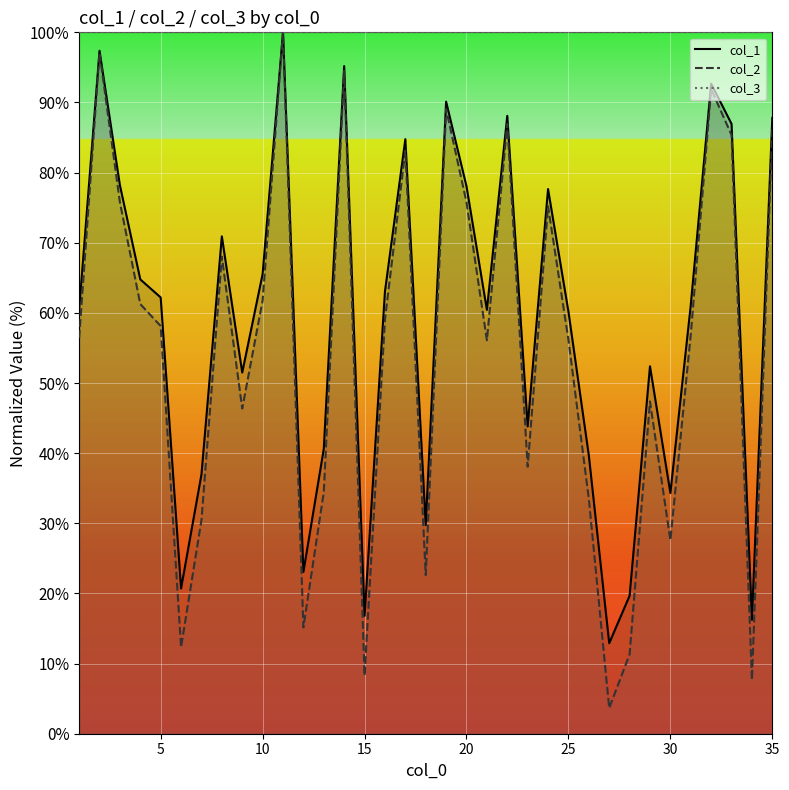

True or false: col_3 line and col_1 line cross at least once.

False